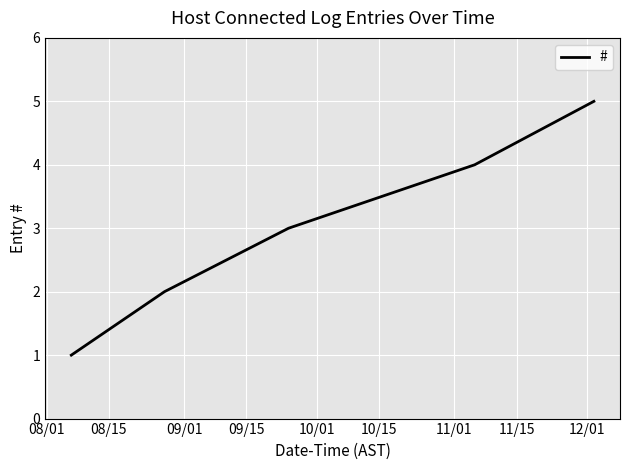

What is the average value?

3